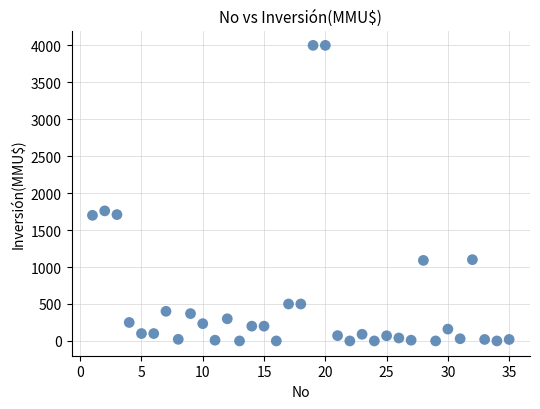

What Y value in the scatter plot is closest to 2000?

1760